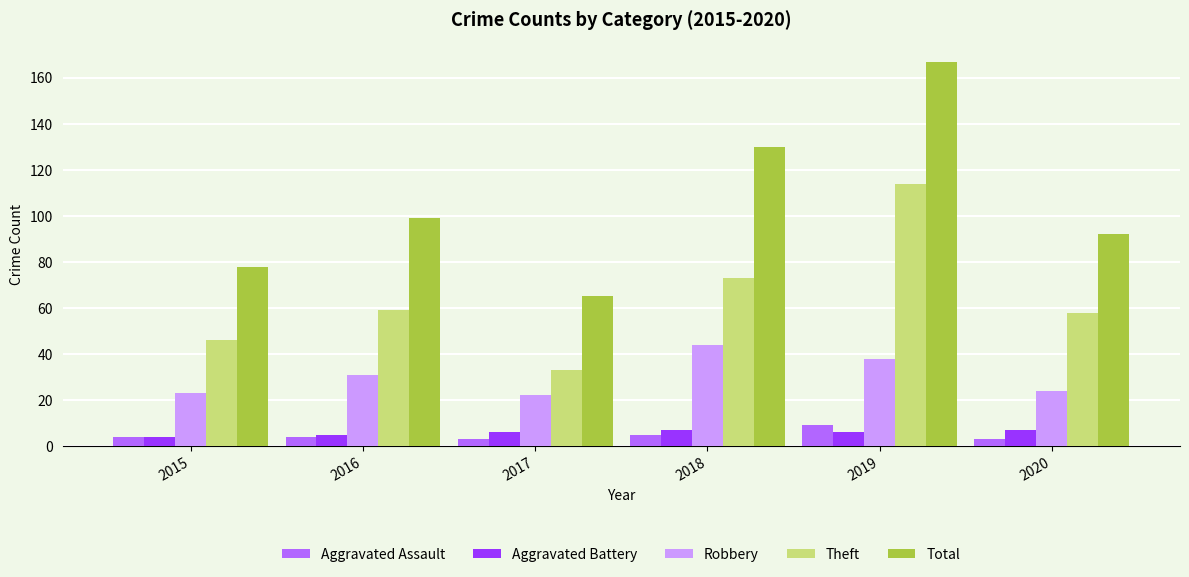

What is the value of the Total bar at the 4th from the left?

130